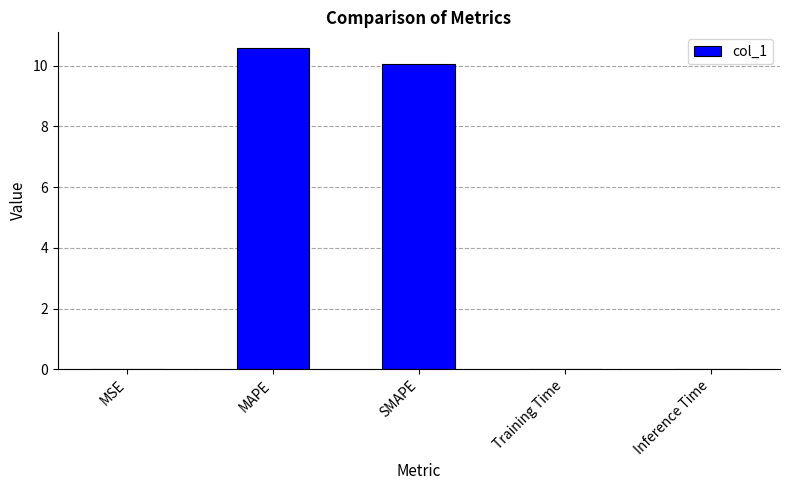

Between MAPE and SMAPE, which is larger?

MAPE